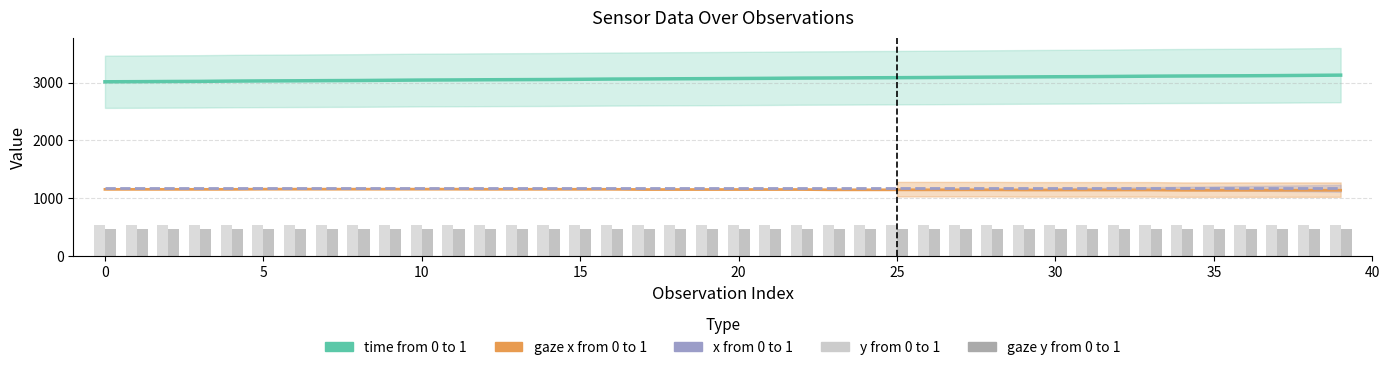

Does the chart contain stacked bars?

No